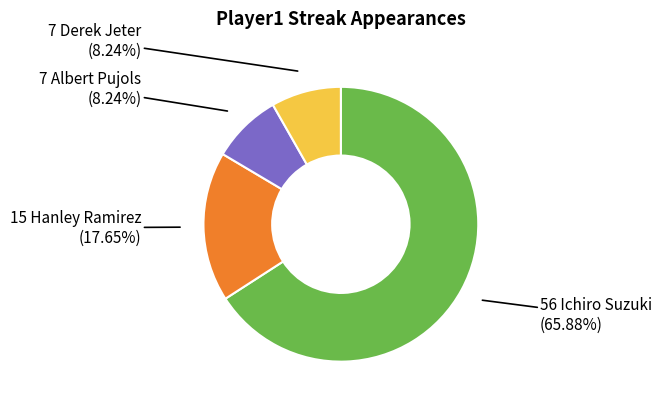

Is there any slice that represents more than half of the pie?

Yes